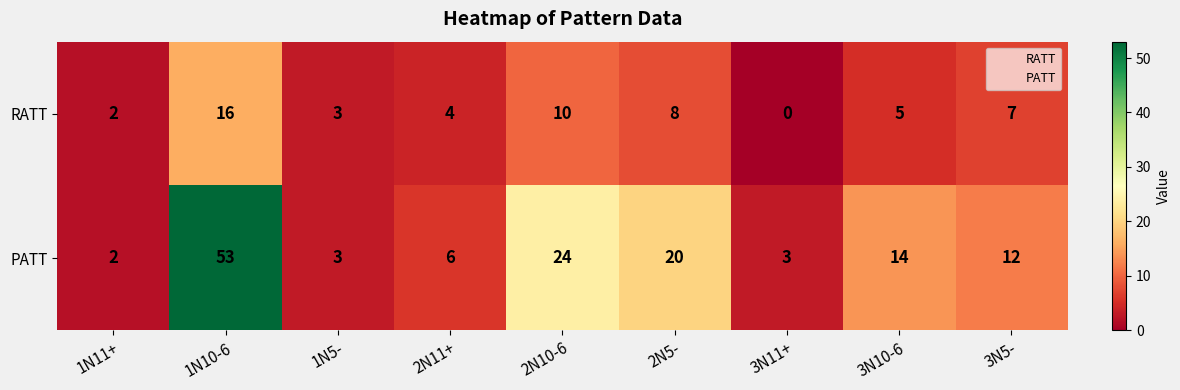

At which category does the chart reach its minimum across all series?

3N11+